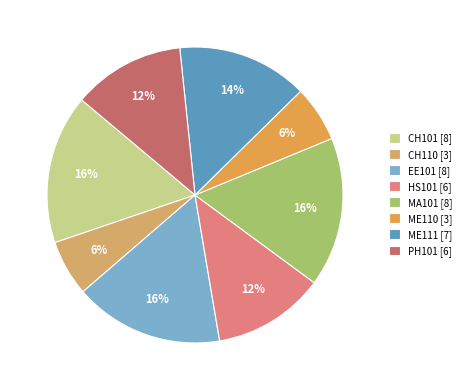

How many slices are in this pie chart?

8